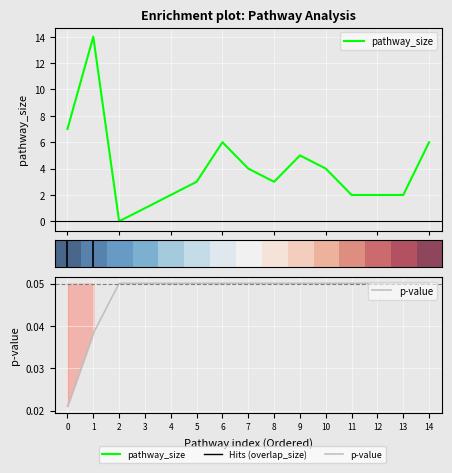

Reading right to left, transcribe all the data shown in this chart.

pathway_size: 6.0	2.0	2.0	2.0	4.0	5.0	3.0	4.0	6.0	3.0	2.0	1.0	0.0	14.0	7.0
p_value: 0.1	0.1	0.1	0.1	0.1	0.1	0.1	0.1	0.1	0.1	0.1	0.1	0.1	0.0	0.0